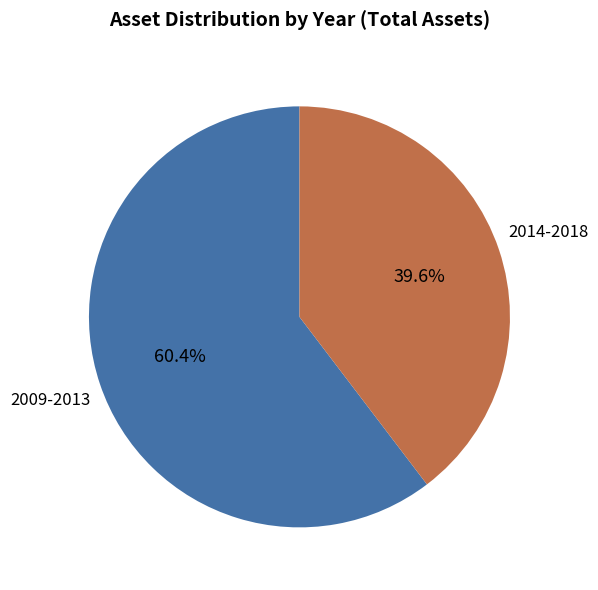

Is there a majority slice in this chart?

Yes